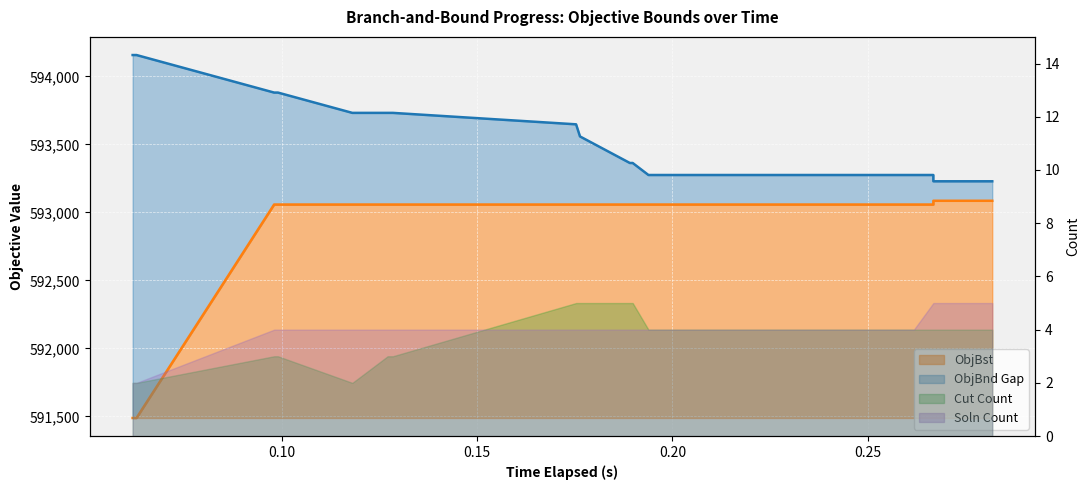

What is the greatest value displayed?

594157.9